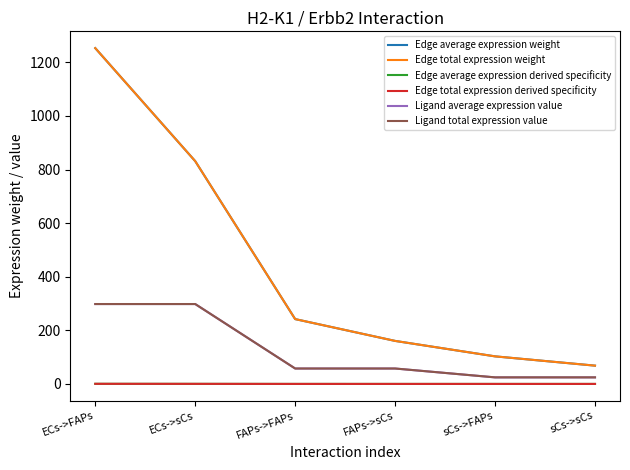

True or false: Edge total expression derived specificity and Edge average expression derived specificity cross at least once.

False